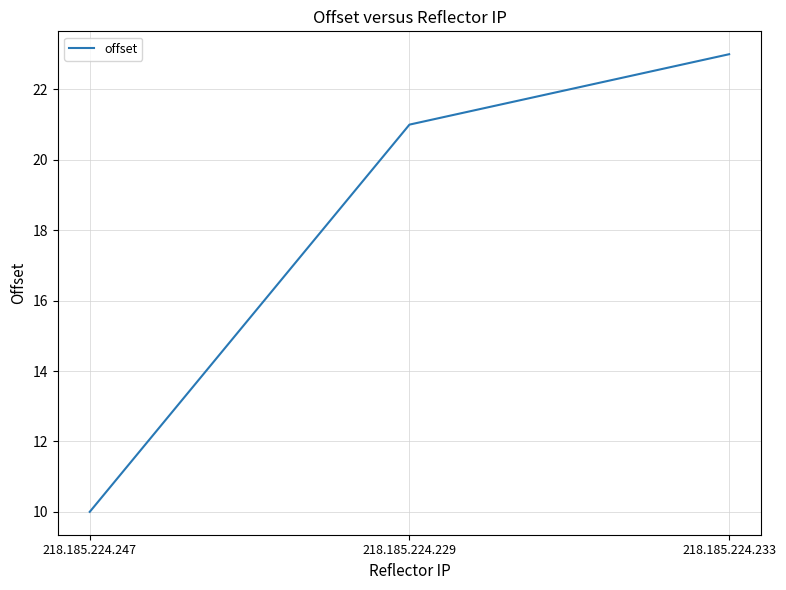

What position from the right is 218.185.224.229?

2